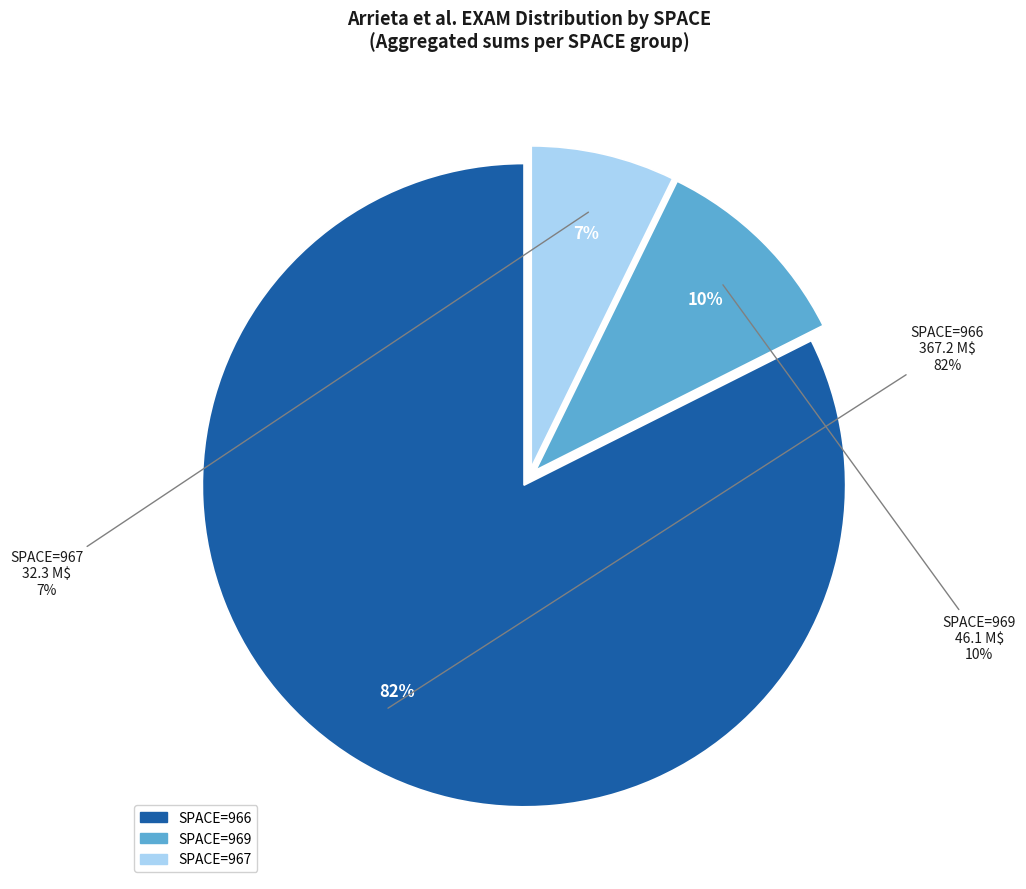

Does 19 represent more than half of the total?

No